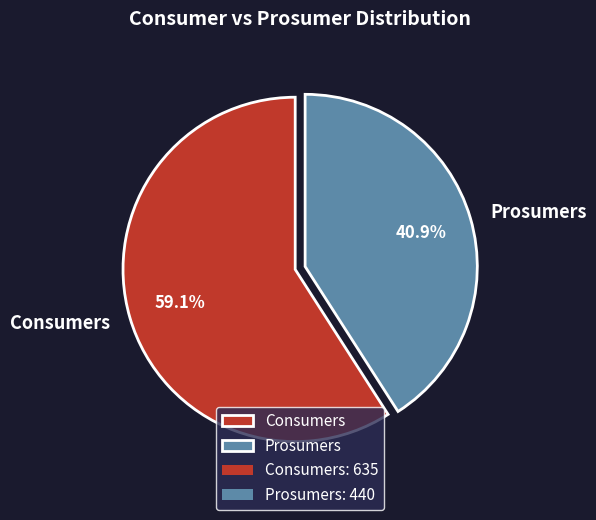

To the nearest percent, what percentage of the pie is Consumers?

59%